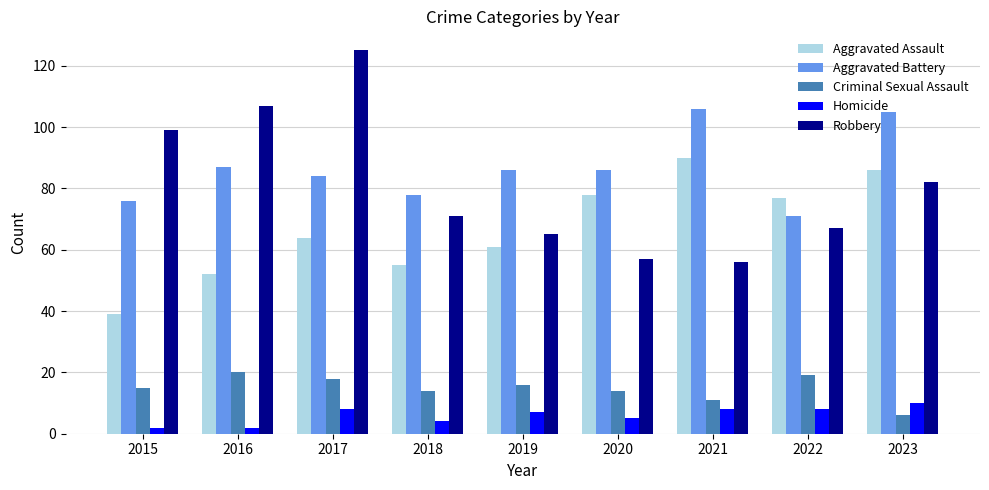

At how many categories does at least one series exceed 31?

9